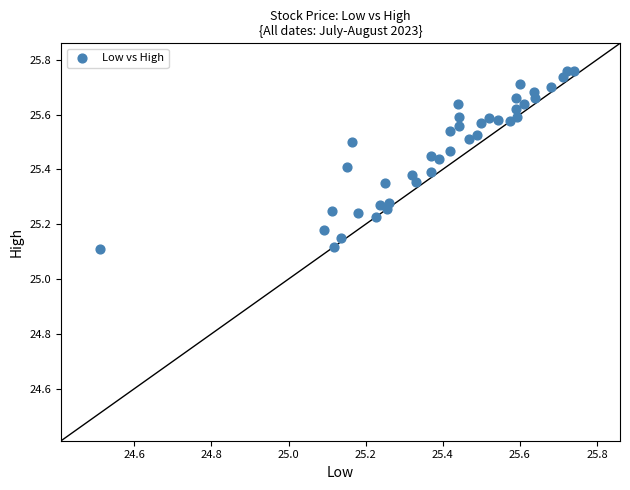

What is the range of X values (max minus min)?

1.2